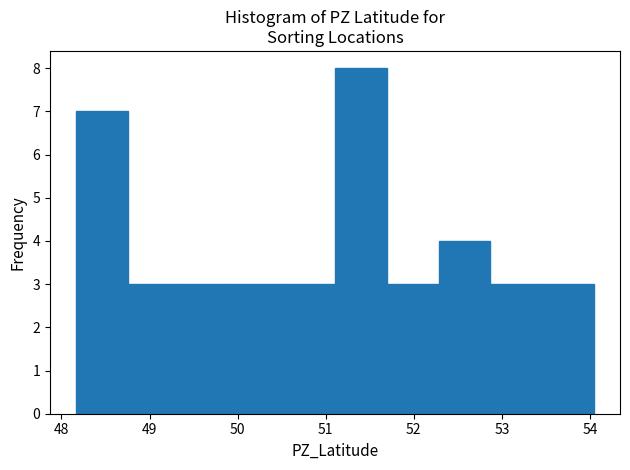

How tall is the bar that spans 52.9 to 53.5 on the x-axis? Neither the bar edges nor the heights are printed on the chart, so give them approximately, as read against the axes.

3